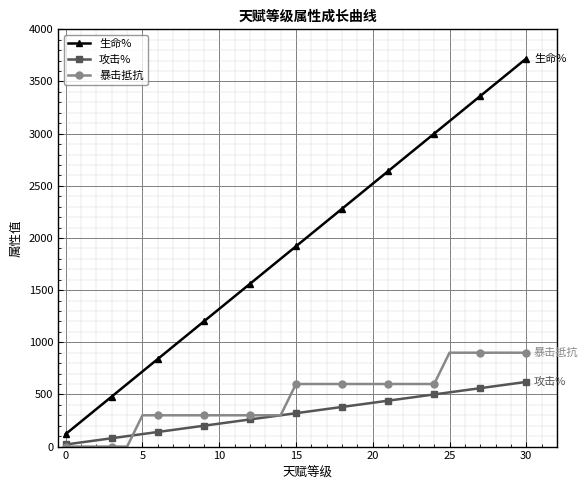

True or false: 生命% and 暴击抵抗 intersect in this chart.

False